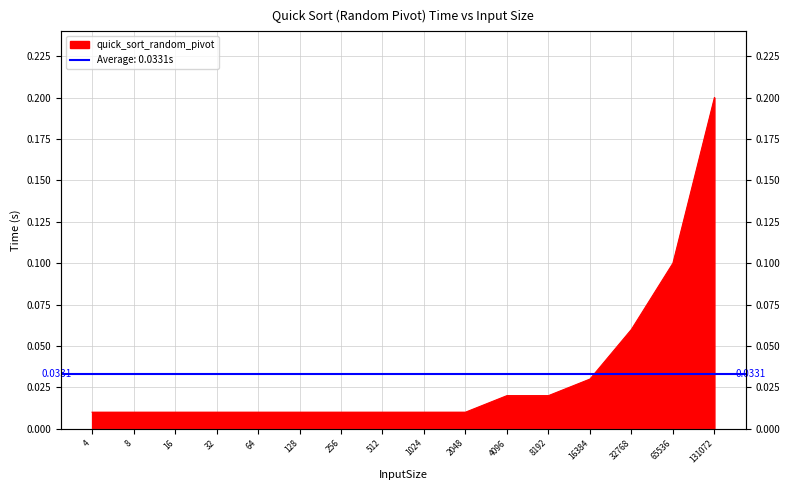

Rank the categories by value from highest to lowest.

131072, 65536, 32768, 16384, 4096, 8192, 4, 8, 16, 32, 64, 128, 256, 512, 1024, 2048